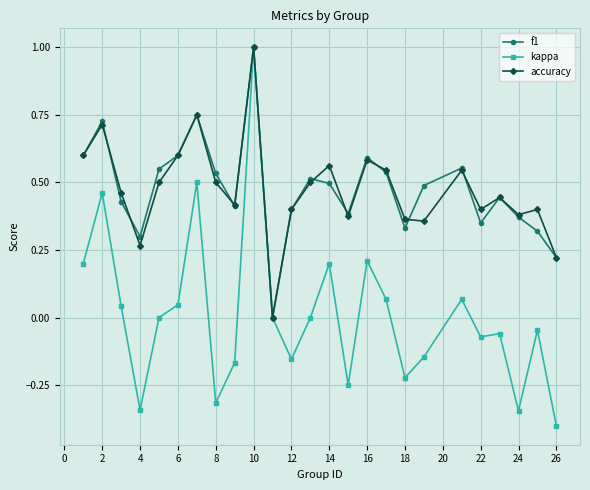

How many data points does each series have?

25